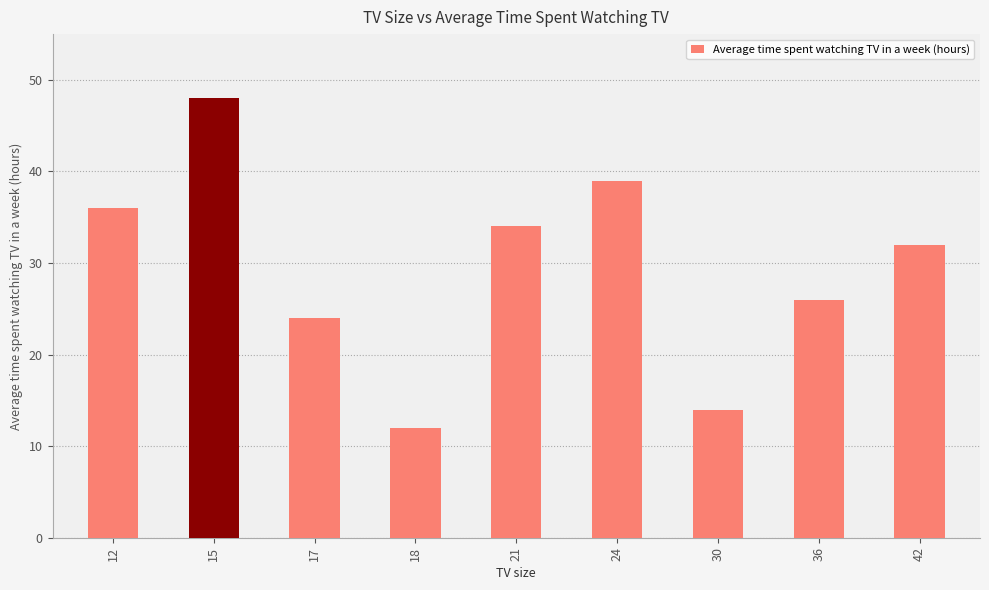

What is the change in value from 17 to 21?

+10